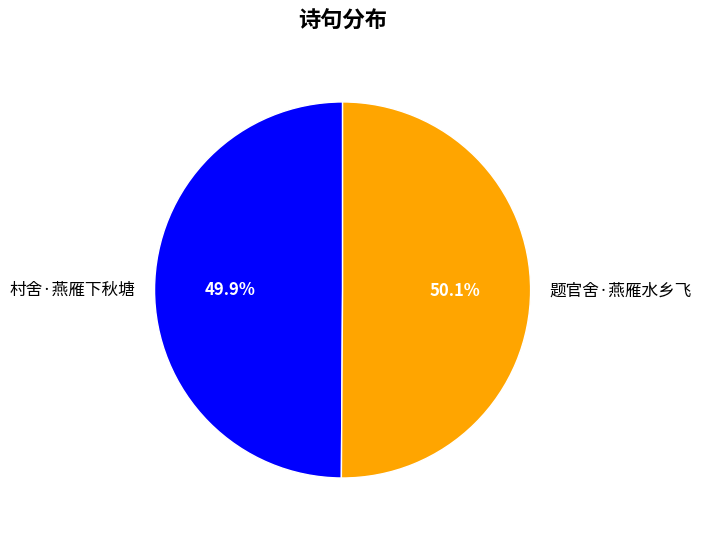

The 村舍·燕雁下秋塘 slice represents 60% of the pie. True or false?

False